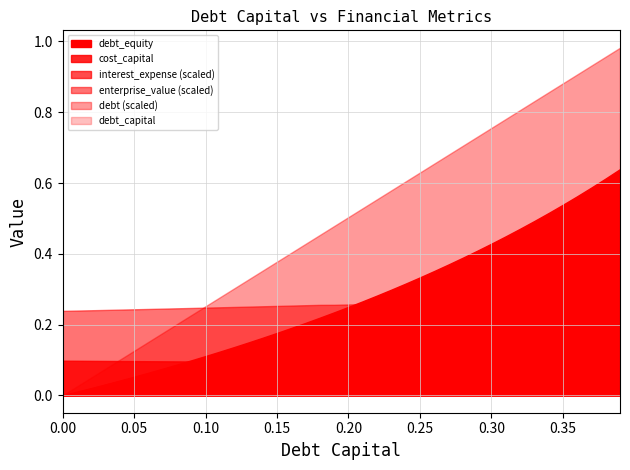

At which label does debt_capital reach its peak?

0.39